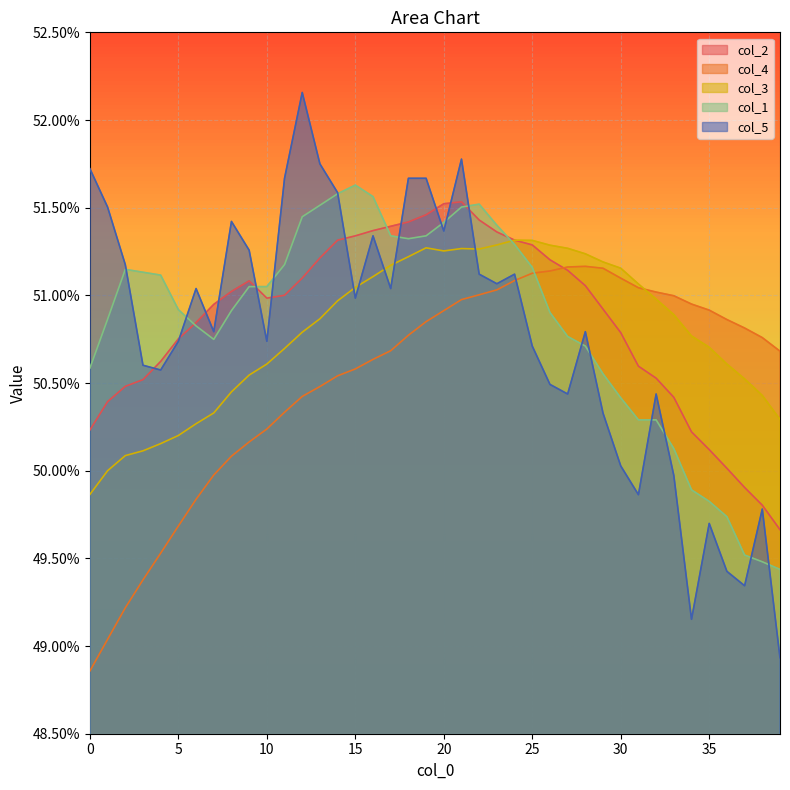

True or false: col_1 has a value of 0.5 at 4.

True